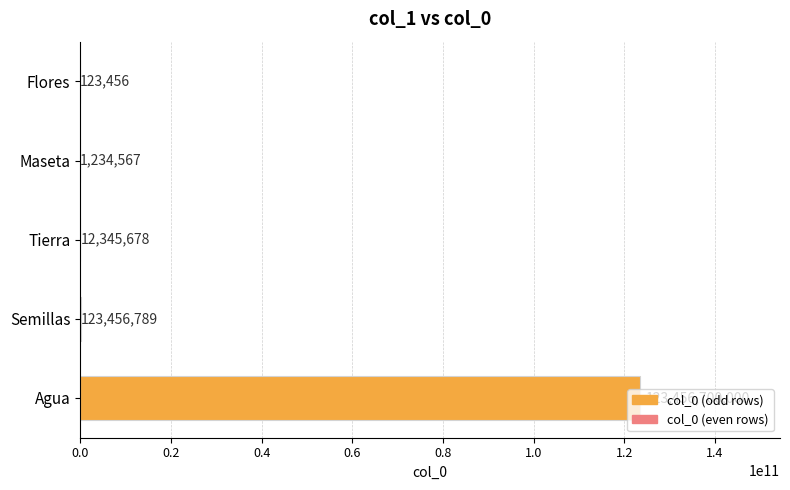

What is the approximate value at Agua, to the nearest 50?

123456700000